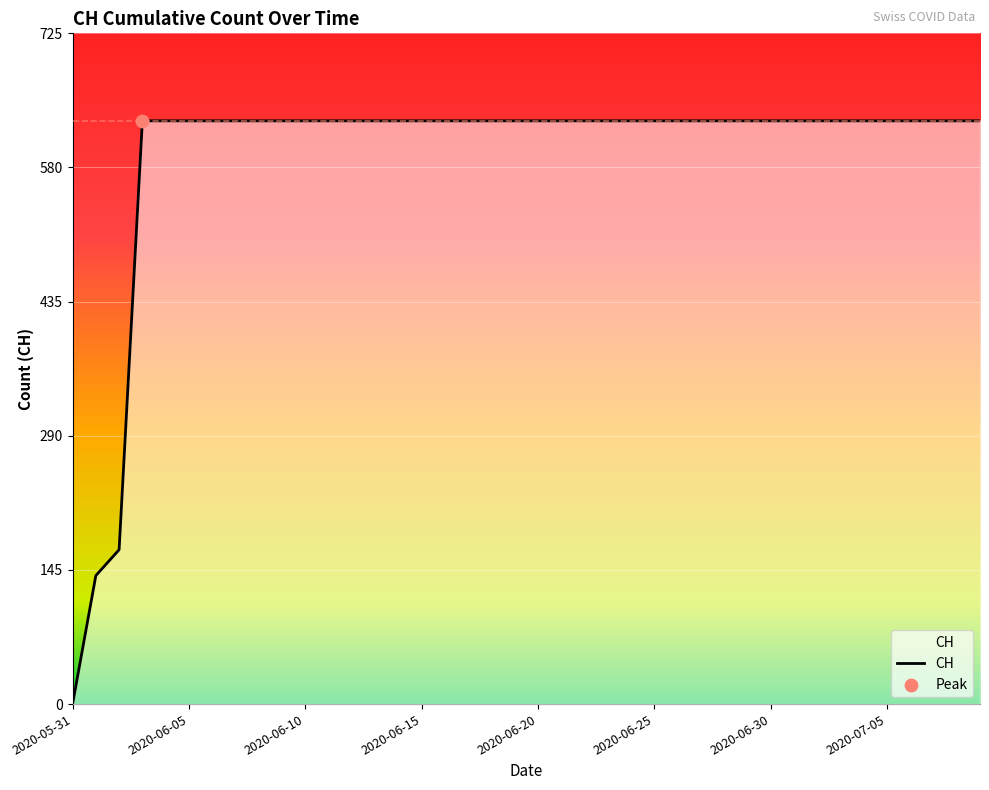

What is the greatest value displayed?

631